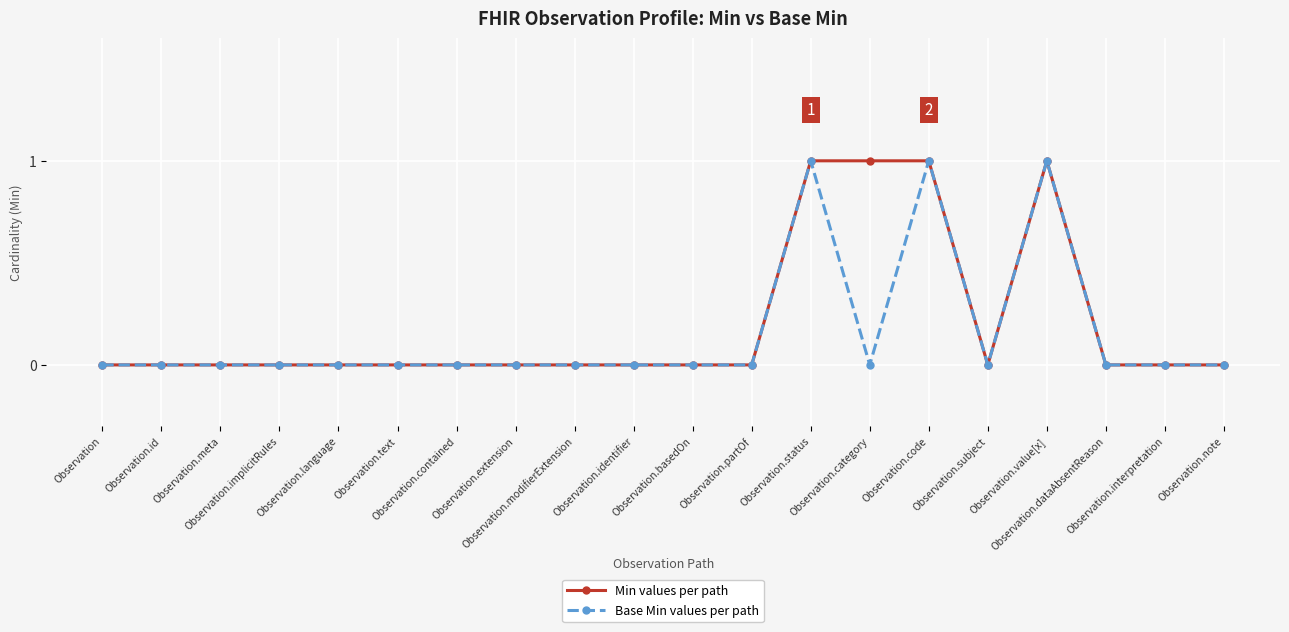

True or false: Base Min values per path has more than 1 points higher than both neighbors.

True